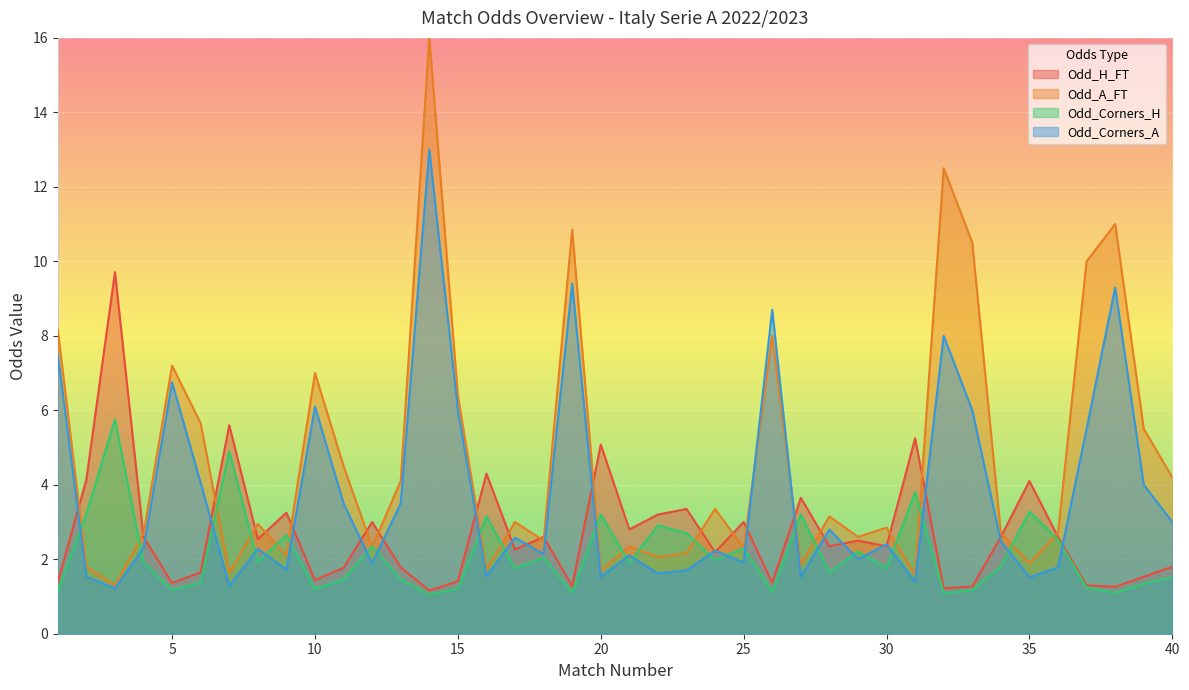

Which label corresponds to the largest value in the chart?

14